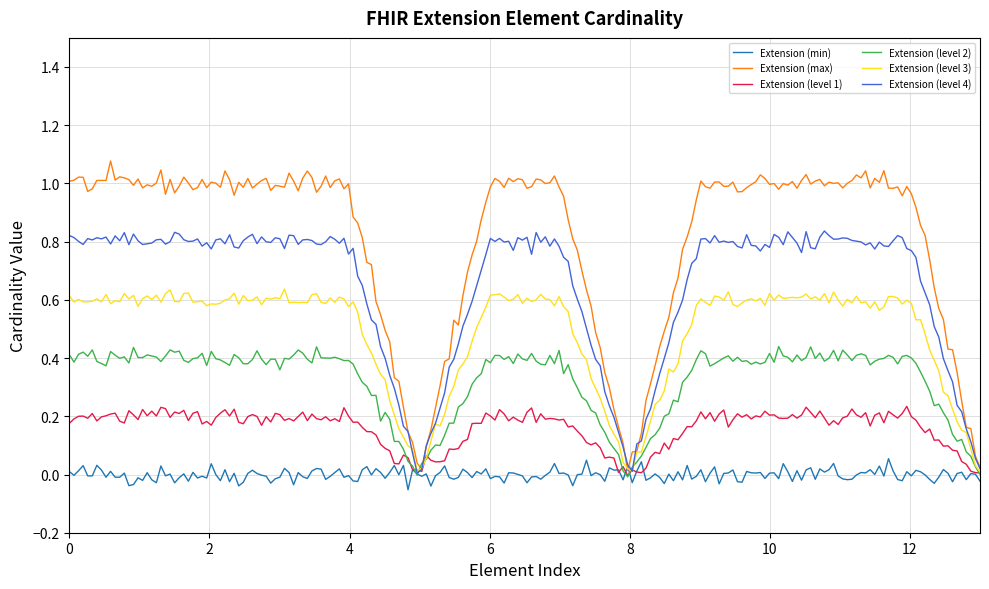

List the series in order of their peak value, highest first.

Extension (max), Extension (level 4), Extension (level 3), Extension (level 2), Extension (level 1), Extension (min)